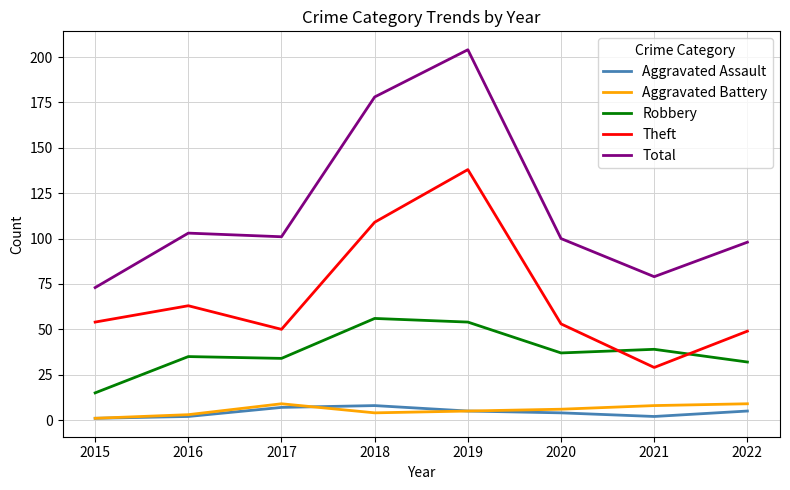

How many lines are shown in the chart?

5